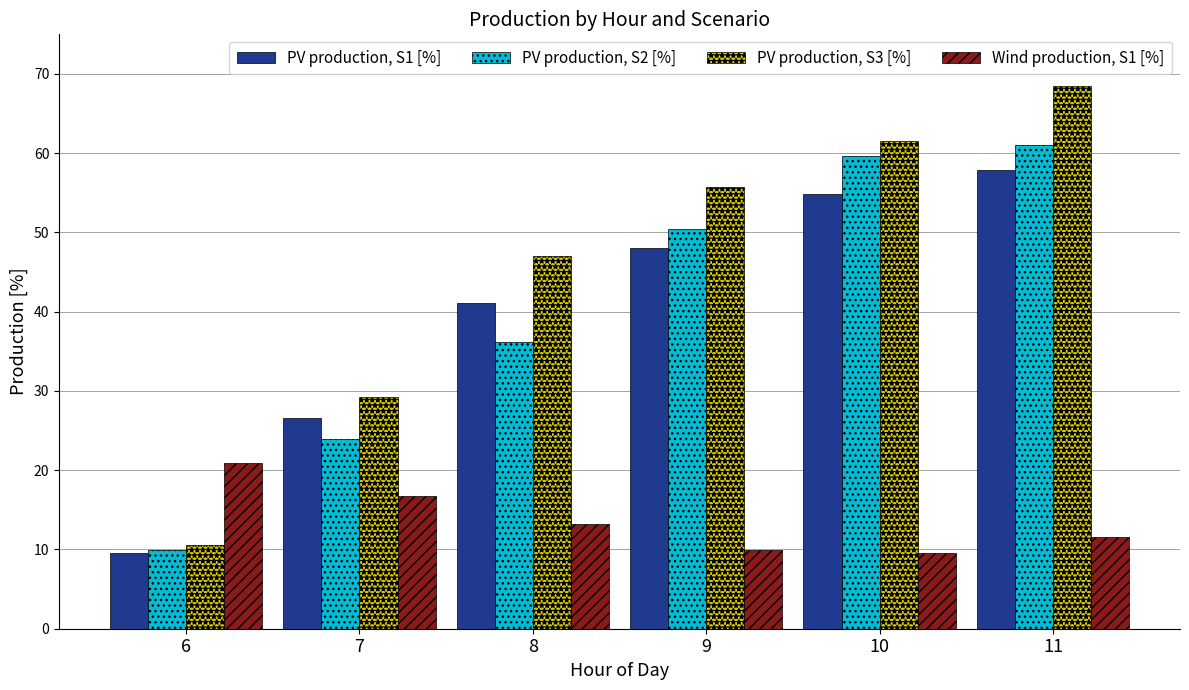

What is the difference between the maximum and second lowest values in the PV production, S2 [%] series?

37.1